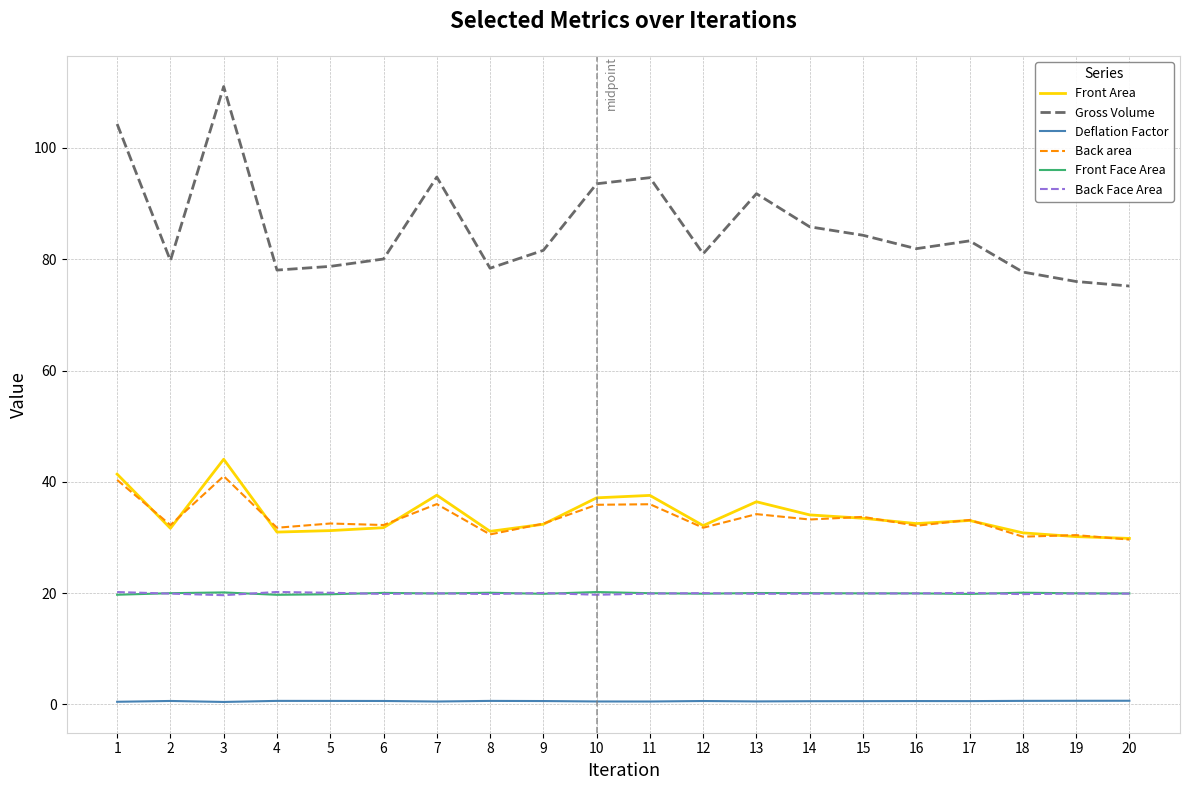

True or false: Back area and Deflation Factor intersect in this chart.

False